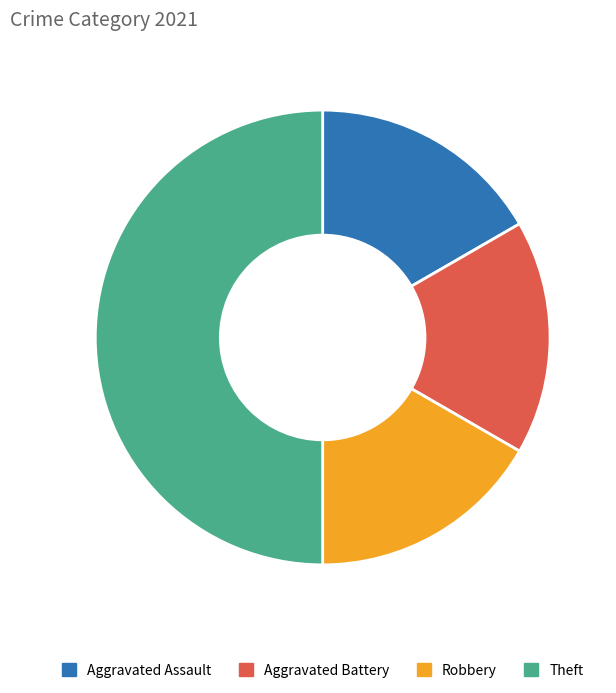

Approximately how many times larger is the value at Aggravated Assault compared to Aggravated Battery?

1.0